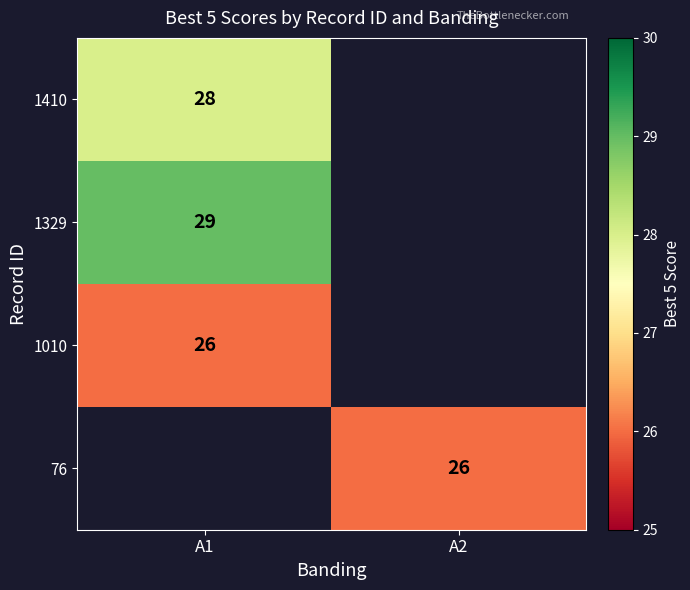

True or false: 76 has a value of 26 at A2.

True